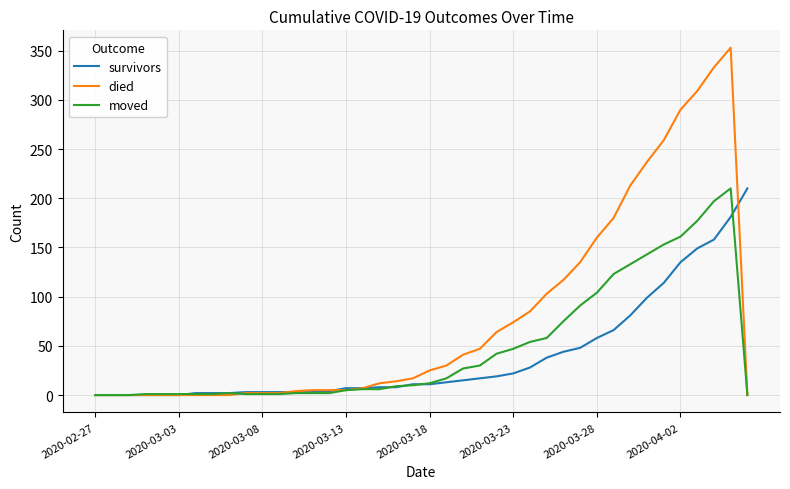

What is the difference between the maximum and second lowest values in the died series?

353